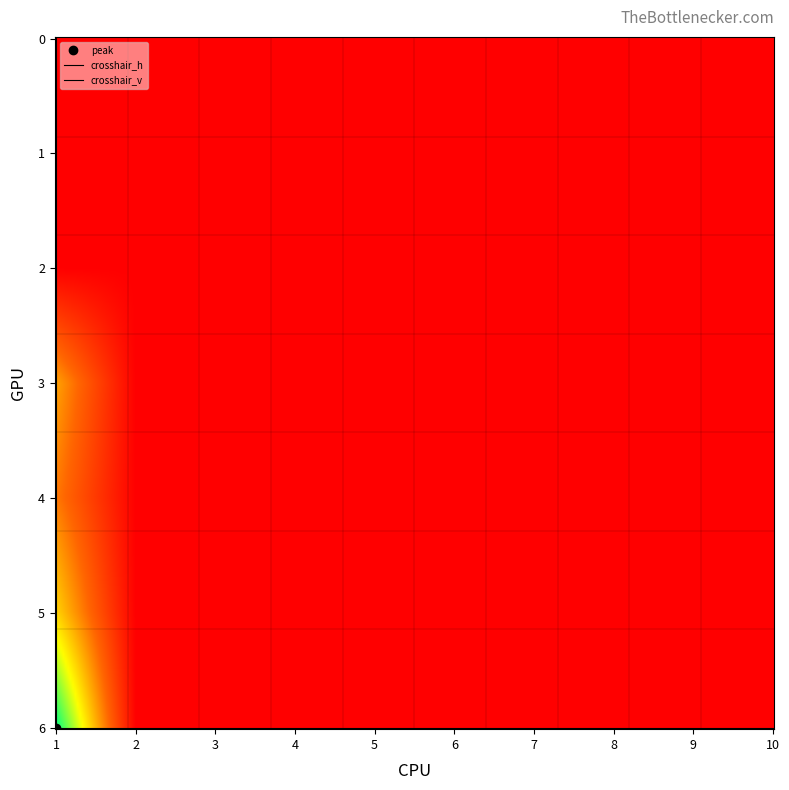

Is it true that 5 equals 0 at 5?

True